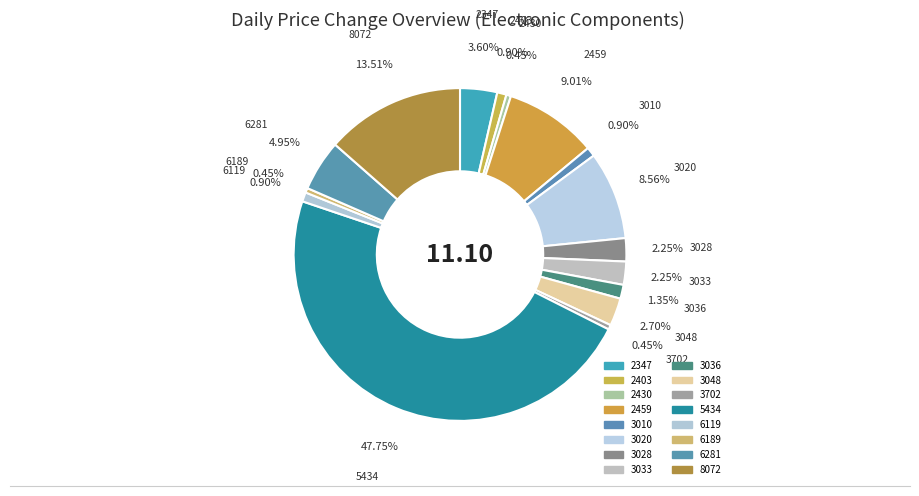

How many segments does this pie chart have?

16